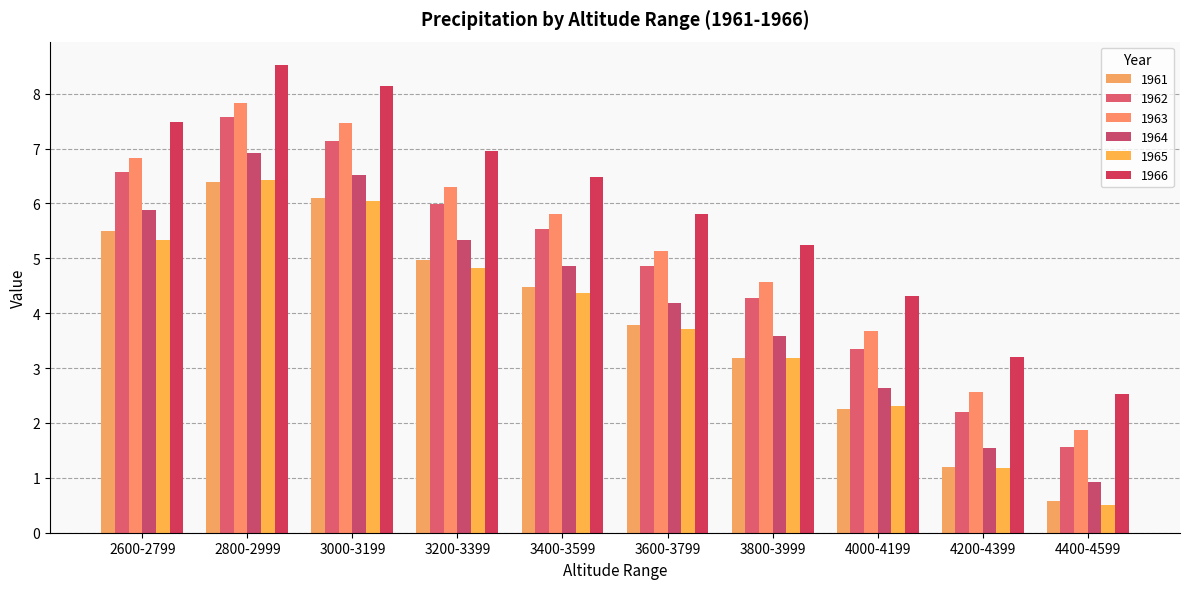

The 1965 series shows 2.3 at 4000-4199. True or false?

True